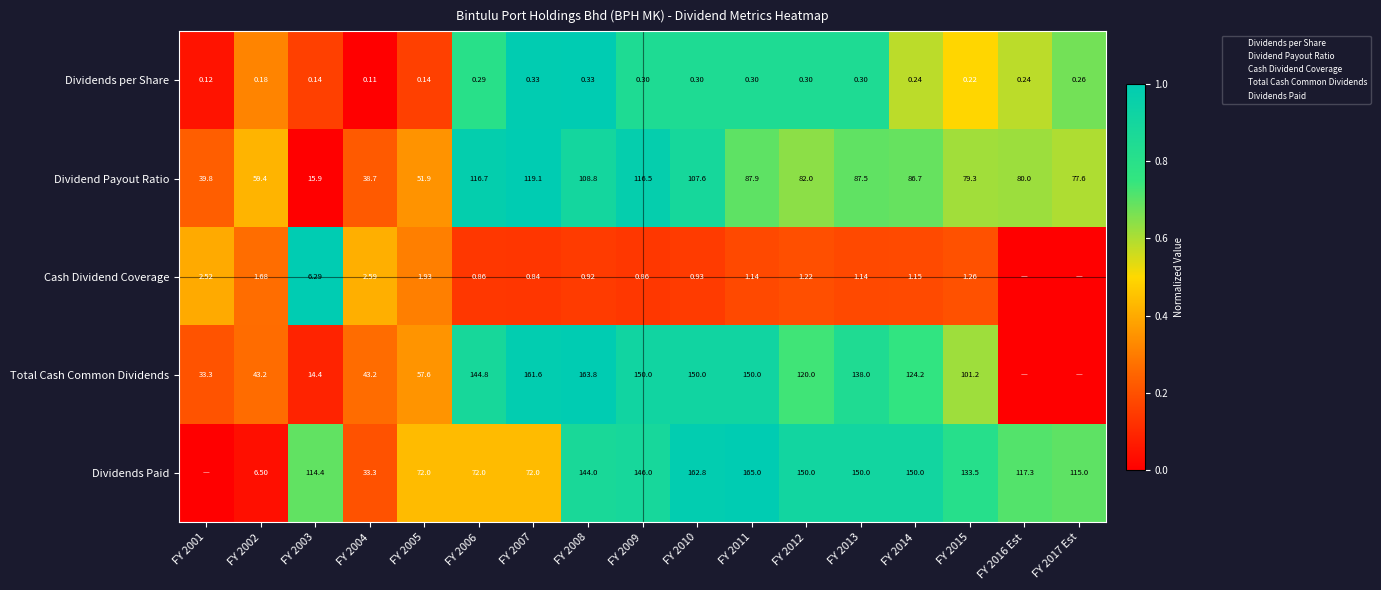

What is the average value of the Dividend Payout Ratio series?

0.6